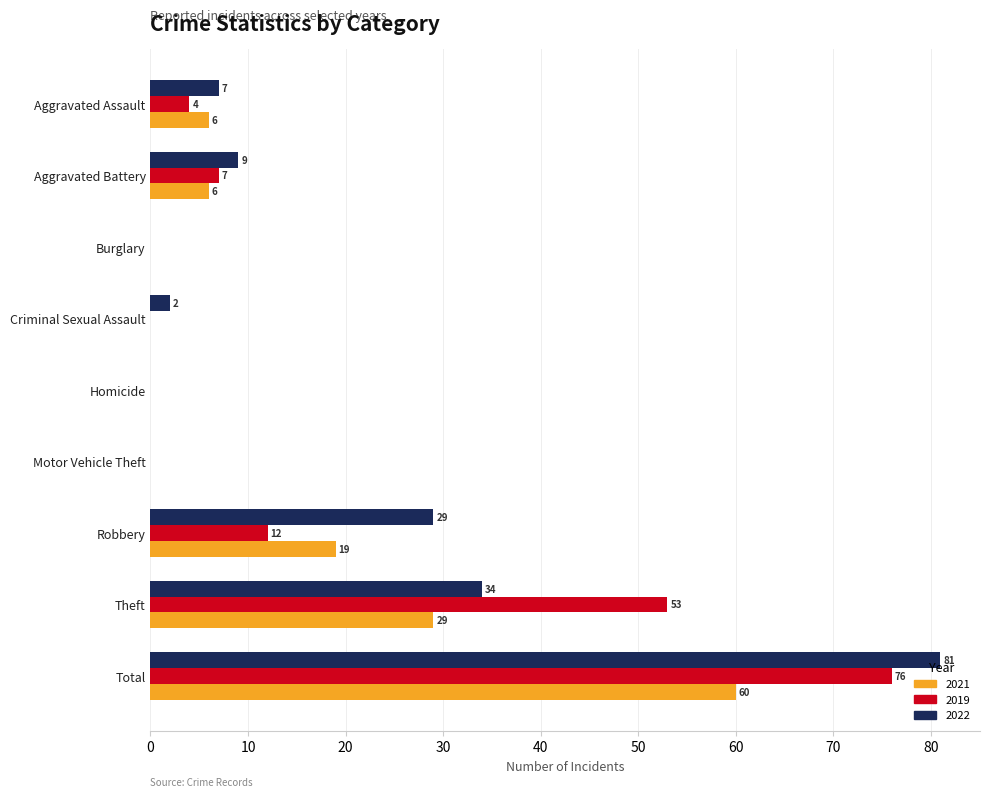

What is the approximate value of 2019 at Robbery, to the nearest 5?

10